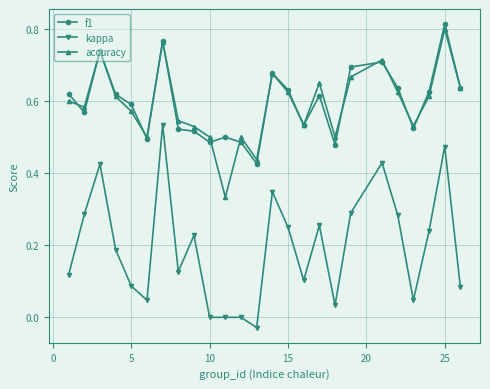

True or false: f1 and kappa cross at least once.

False